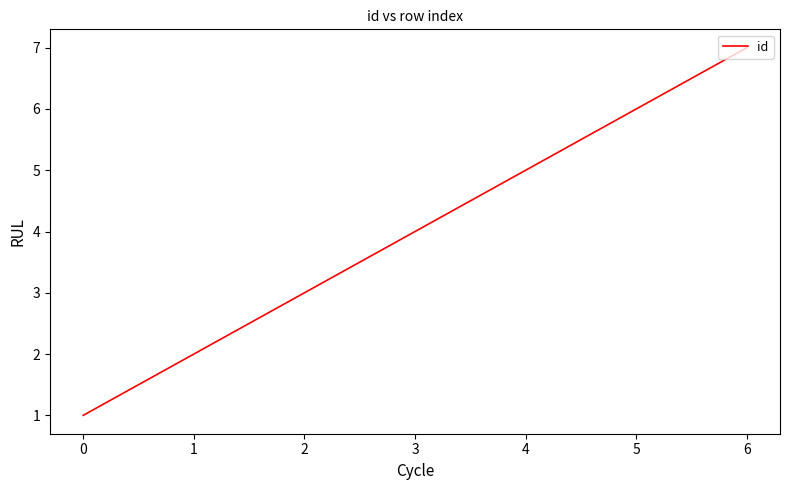

Which label corresponds to the largest value in the chart?

6